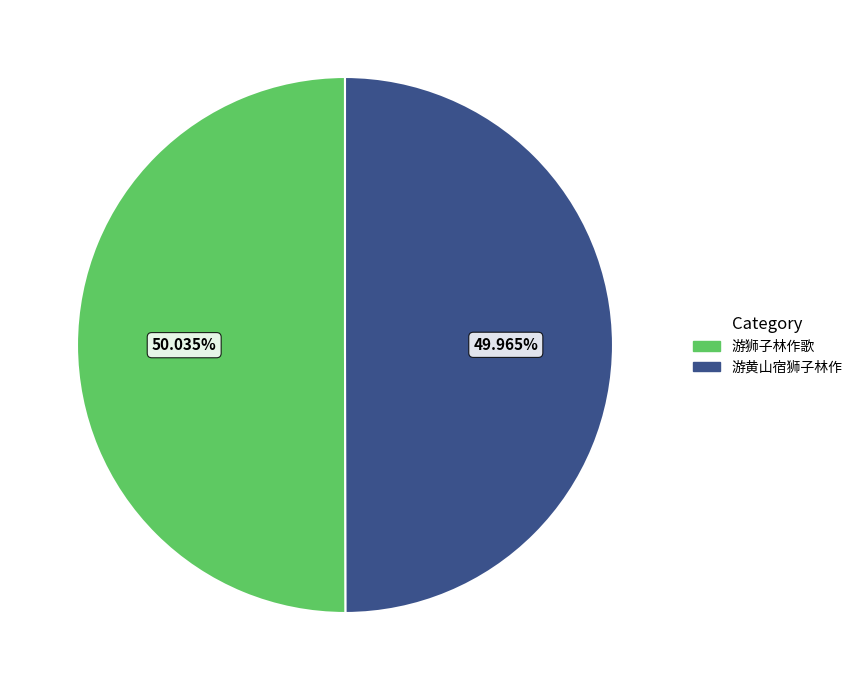

How many segments does this pie chart have?

2